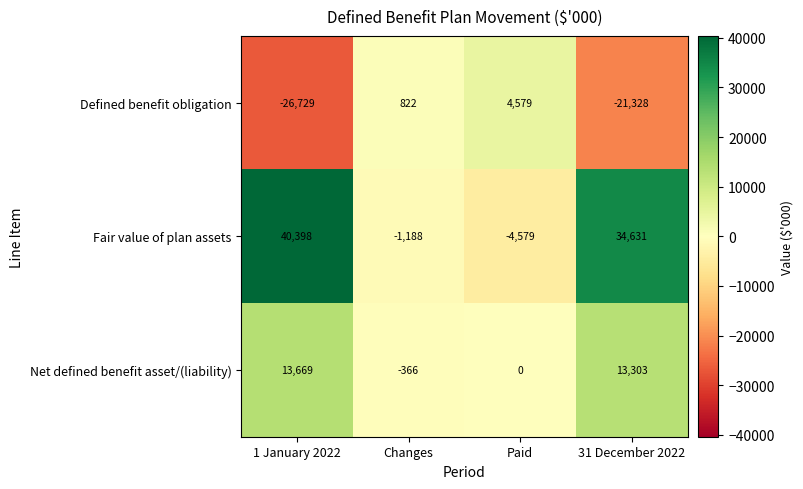

Reading left to right, extract all data points from this chart.

Defined benefit obligation: -26729	822	4579	-21328
Fair value of plan assets: 40398	-1188	-4579	34631
Net defined benefit asset/(liability): 13669	-366	0	13303